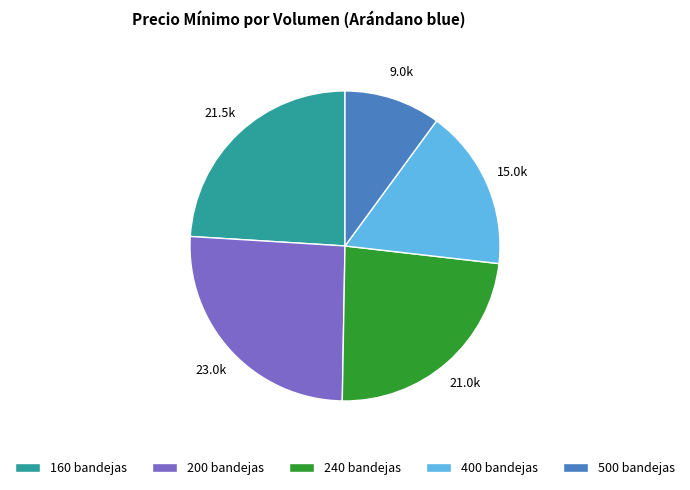

Which has a higher value, 200 bandejas or 160 bandejas?

200 bandejas